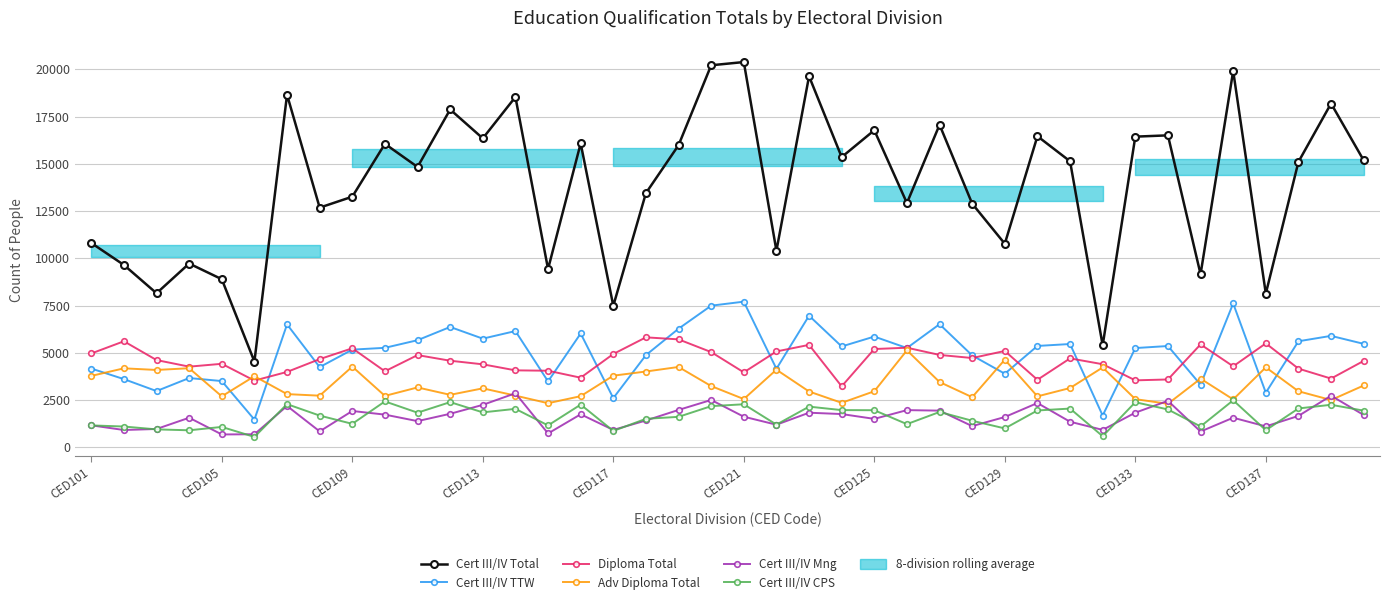

What is the difference between the Diploma Total values at CED125 and CED137?

298